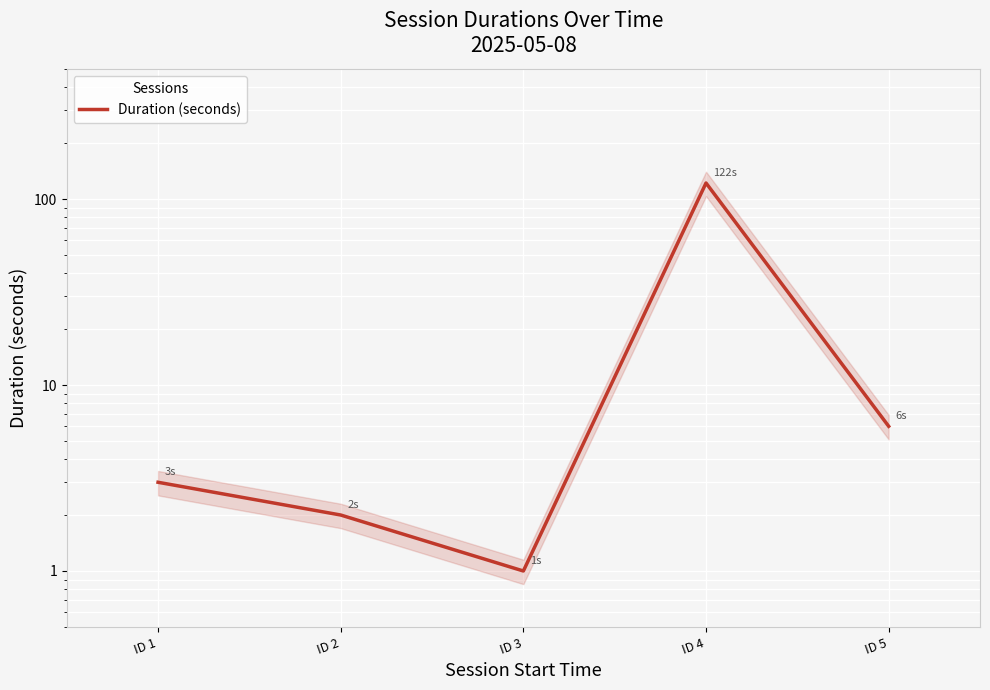

How many values are below 3?

2